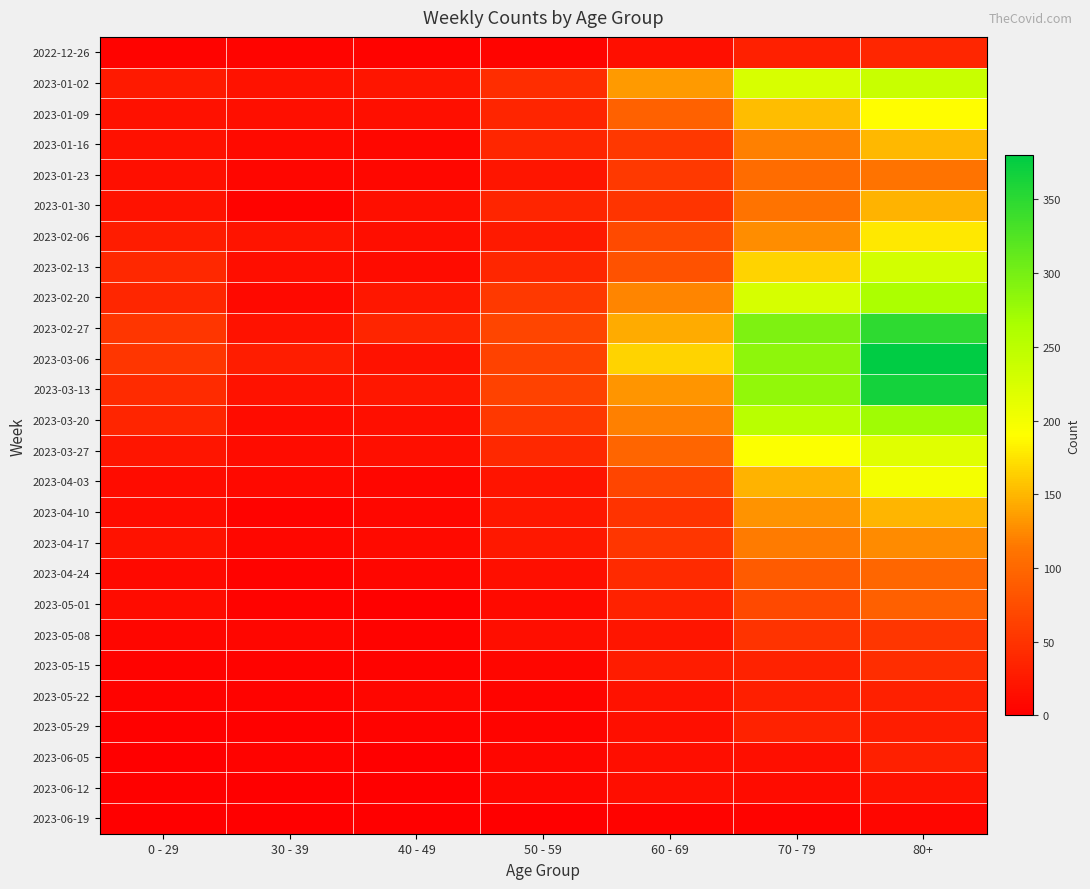

At 50 - 59, list the series in order from largest to smallest.

2023-02-27, 2023-03-06, 2023-03-13, 2023-02-20, 2023-03-20, 2023-01-02, 2023-03-27, 2023-01-16, 2023-02-13, 2023-01-09, 2023-01-30, 2023-02-06, 2023-04-17, 2023-04-10, 2023-01-23, 2023-04-03, 2023-04-24, 2023-05-08, 2023-05-01, 2023-05-15, 2023-06-05, 2023-06-12, 2022-12-26, 2023-05-22, 2023-05-29, 2023-06-19